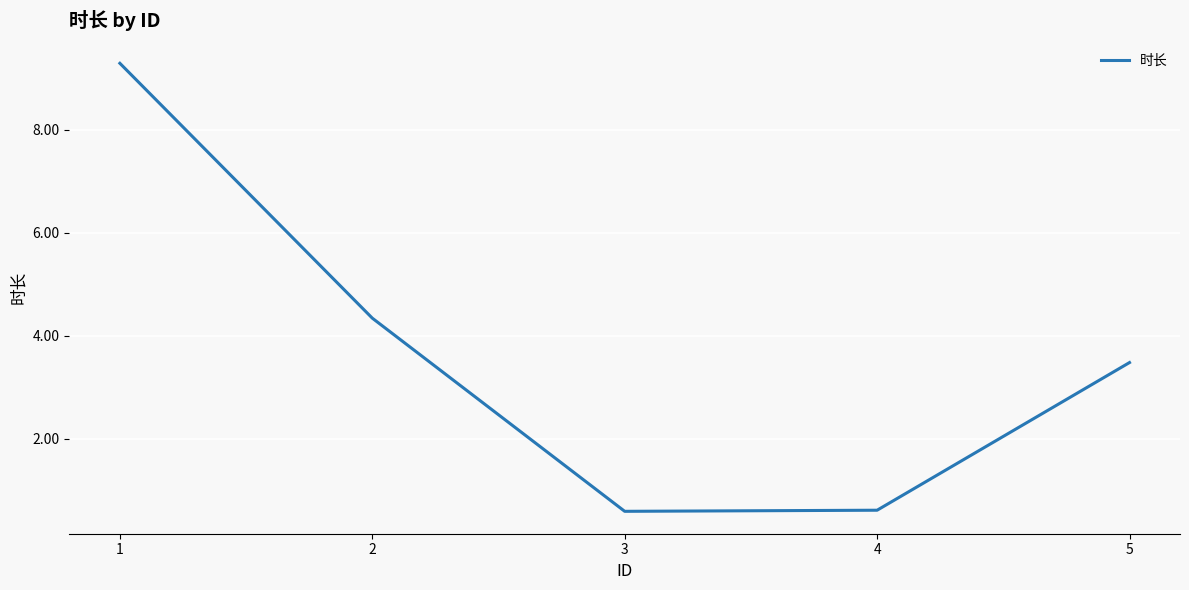

What is the minimum value shown in the chart?

0.6